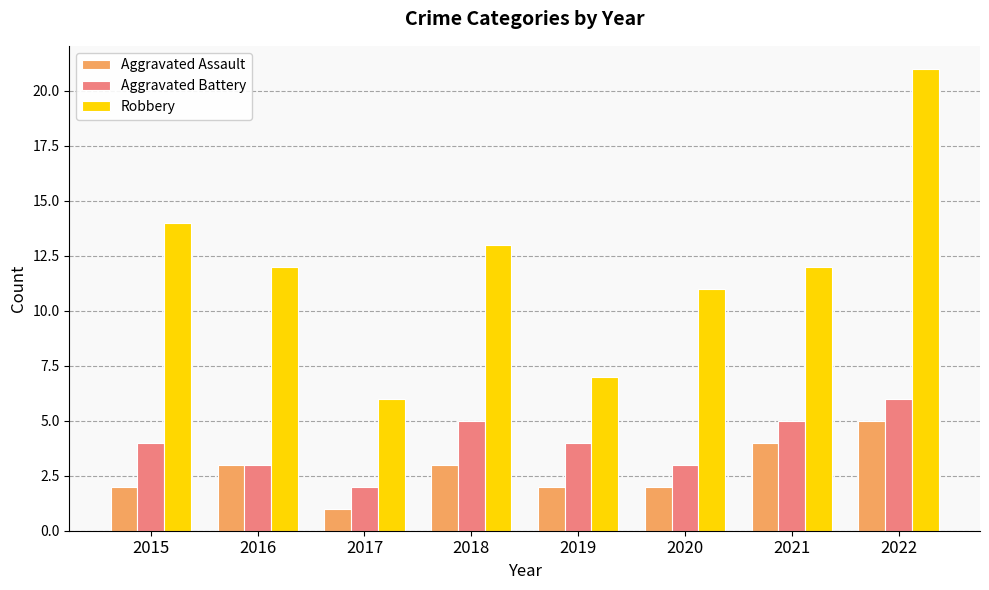

What are all the series names shown in the legend?

Aggravated Assault, Aggravated Battery, Robbery